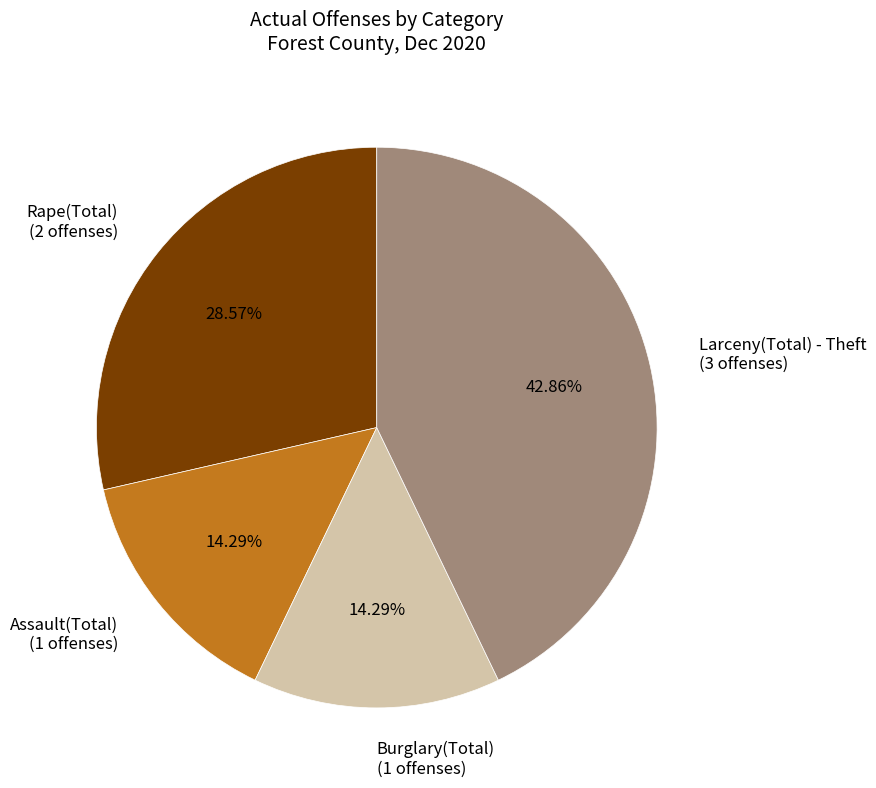

Is it true that Rape(Total) is 29% of the pie?

True